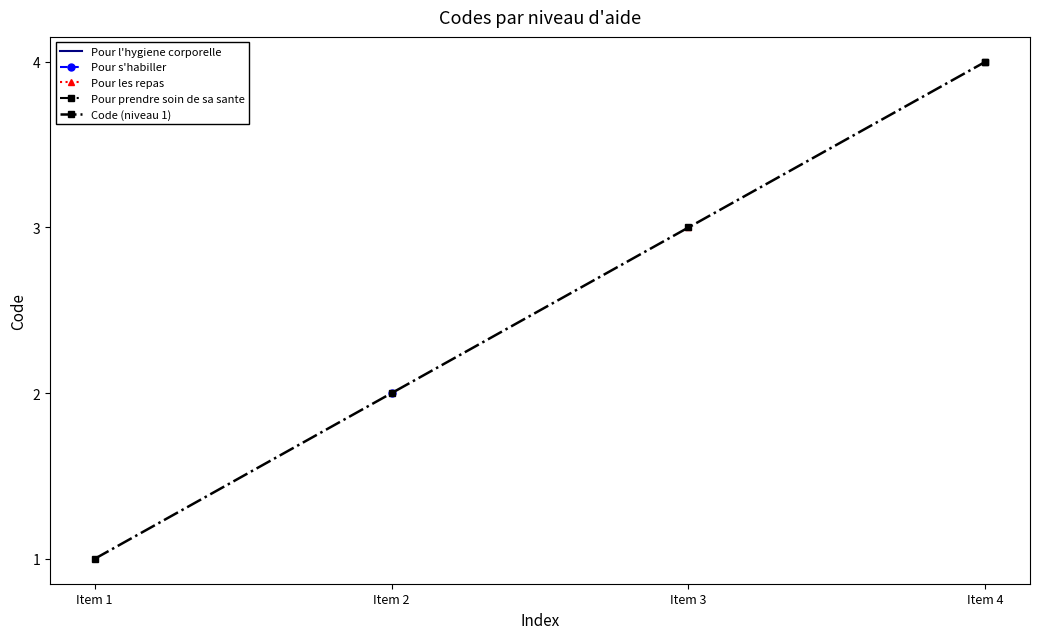

Approximately how many times larger is the value at Item 2 compared to Item 4?

0.5